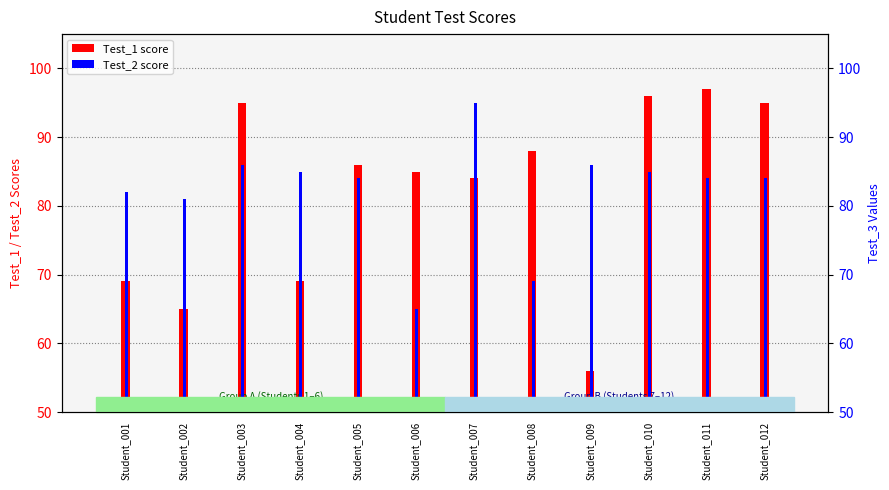

What is the minimum value shown in the chart?

56